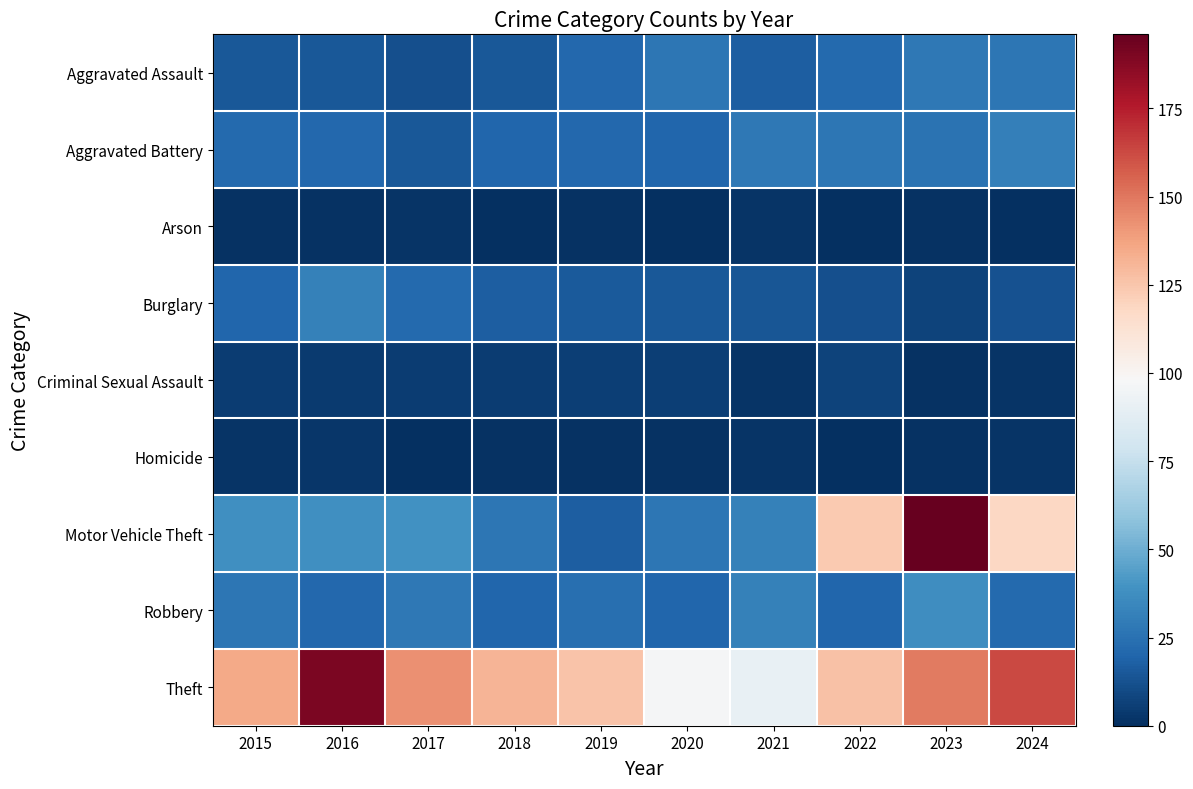

Reading left to right, list all the values displayed in this chart.

Aggravated Assault: 2015=15	2016=15	2017=12	2018=15	2019=21	2020=27	2021=17	2022=22	2023=28	2024=27
Aggravated Battery: 2015=22	2016=21	2017=15	2018=20	2019=21	2020=20	2021=28	2022=27	2023=26	2024=31
Arson: 2015=1	2016=1	2017=2	2018=0	2019=1	2020=0	2021=2	2022=0	2023=1	2024=0
Burglary: 2015=20	2016=32	2017=22	2018=17	2019=16	2020=15	2021=14	2022=12	2023=7	2024=13
Criminal Sexual Assault: 2015=5	2016=4	2017=5	2018=5	2019=6	2020=6	2021=2	2022=7	2023=1	2024=2
Homicide: 2015=2	2016=3	2017=0	2018=1	2019=1	2020=1	2021=2	2022=0	2023=1	2024=2
Motor Vehicle Theft: 2015=38	2016=38	2017=39	2018=27	2019=17	2020=27	2021=32	2022=124	2023=196	2024=118
Robbery: 2015=27	2016=21	2017=28	2018=20	2019=24	2020=20	2021=32	2022=20	2023=37	2024=22
Theft: 2015=135	2016=190	2017=143	2018=131	2019=126	2020=97	2021=91	2022=127	2023=149	2024=163